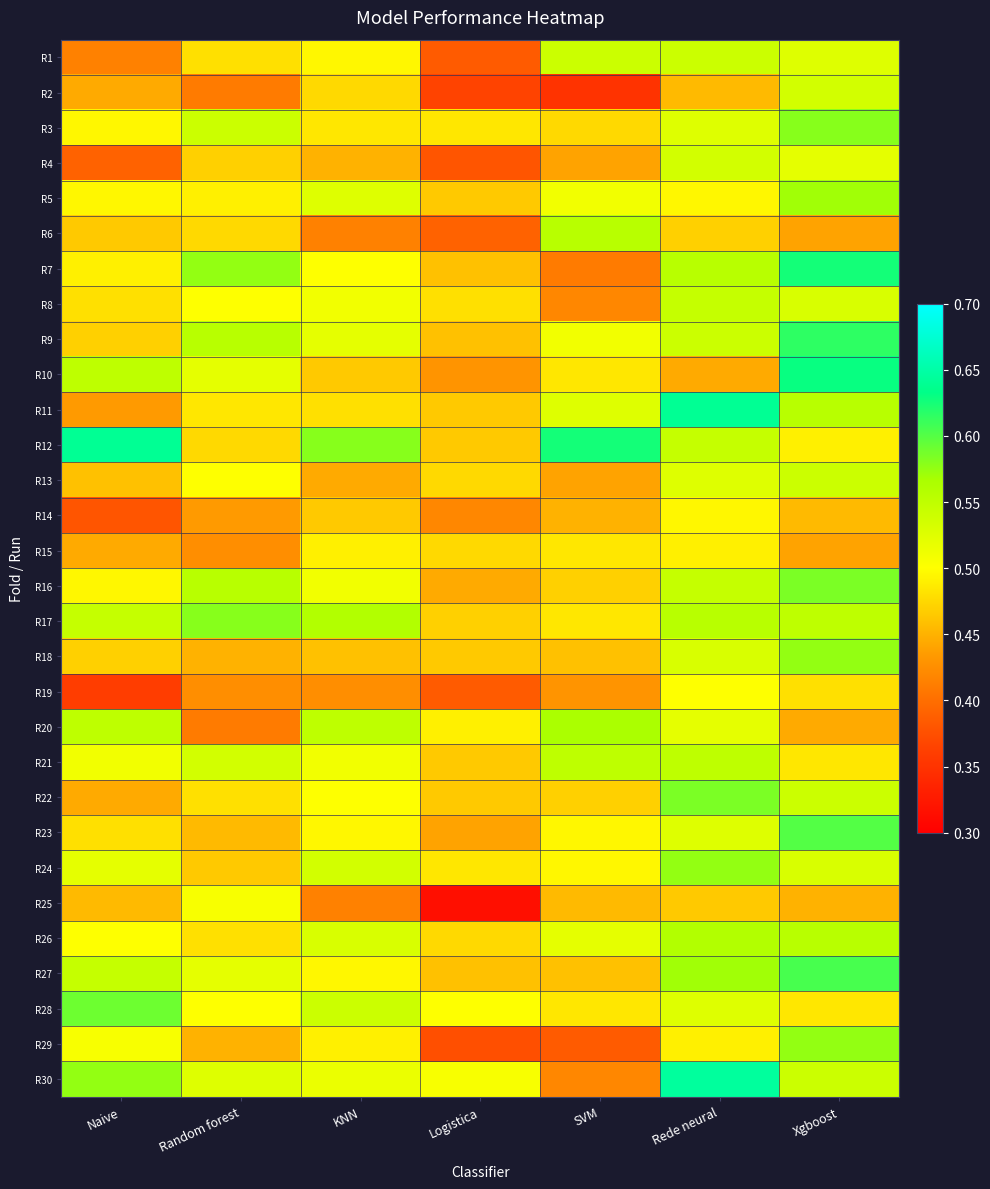

What is the spread (max minus min) of values at KNN?

0.2